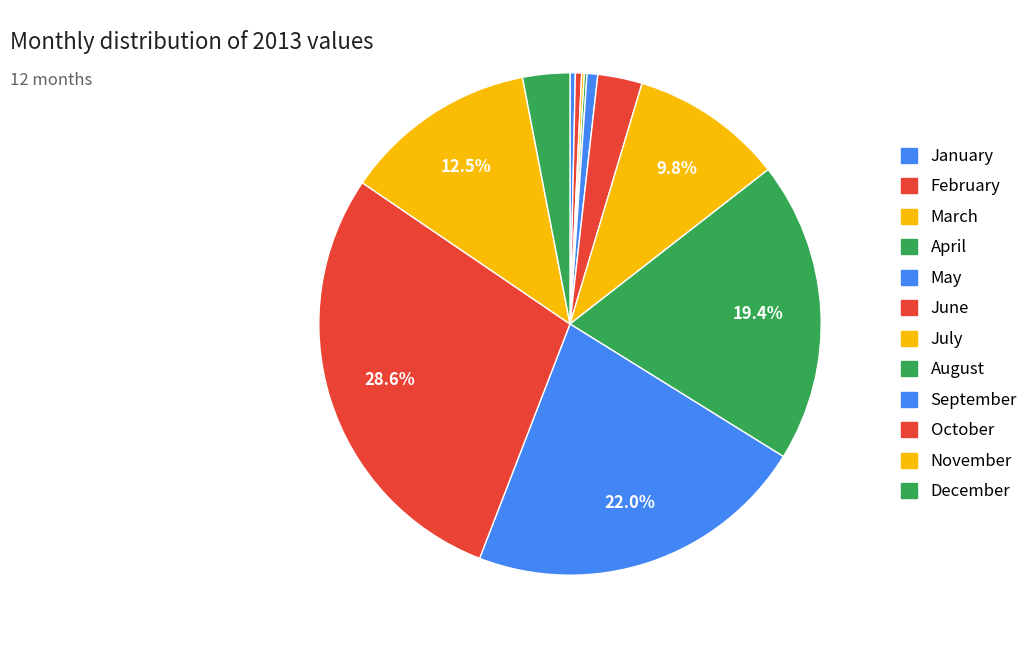

Between February and April, which is larger?

February